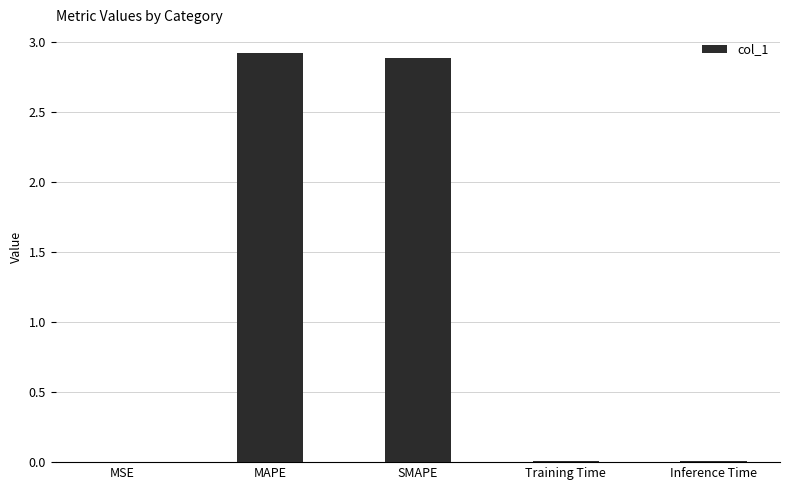

Which has a higher value, SMAPE or Inference Time?

SMAPE